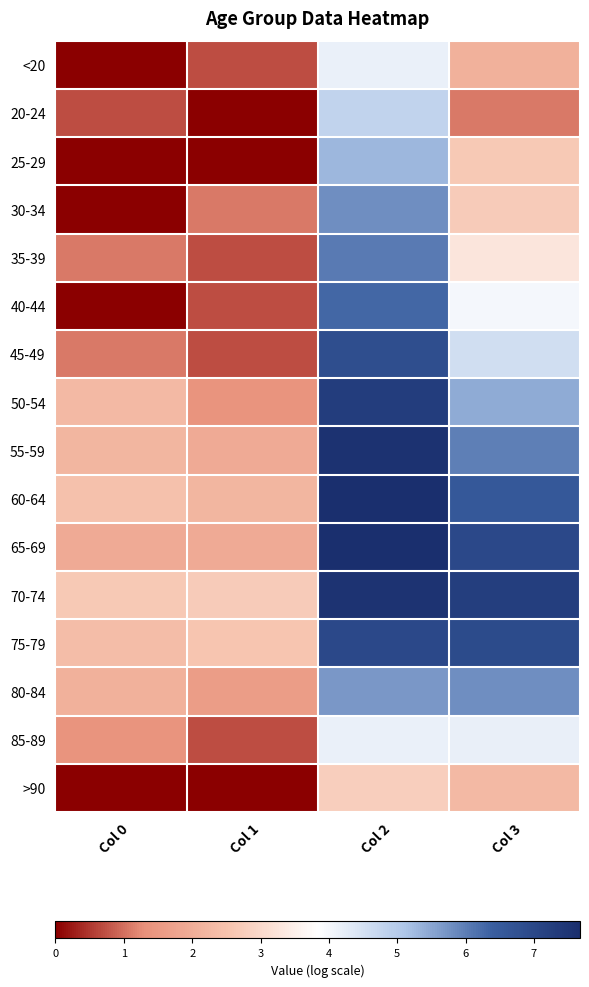

Rank the series at Col 0 from highest to lowest value.

70-74, 60-64, 75-79, 50-54, 55-59, 80-84, 65-69, 85-89, 35-39, 45-49, 20-24, <20, 25-29, 30-34, 40-44, >90